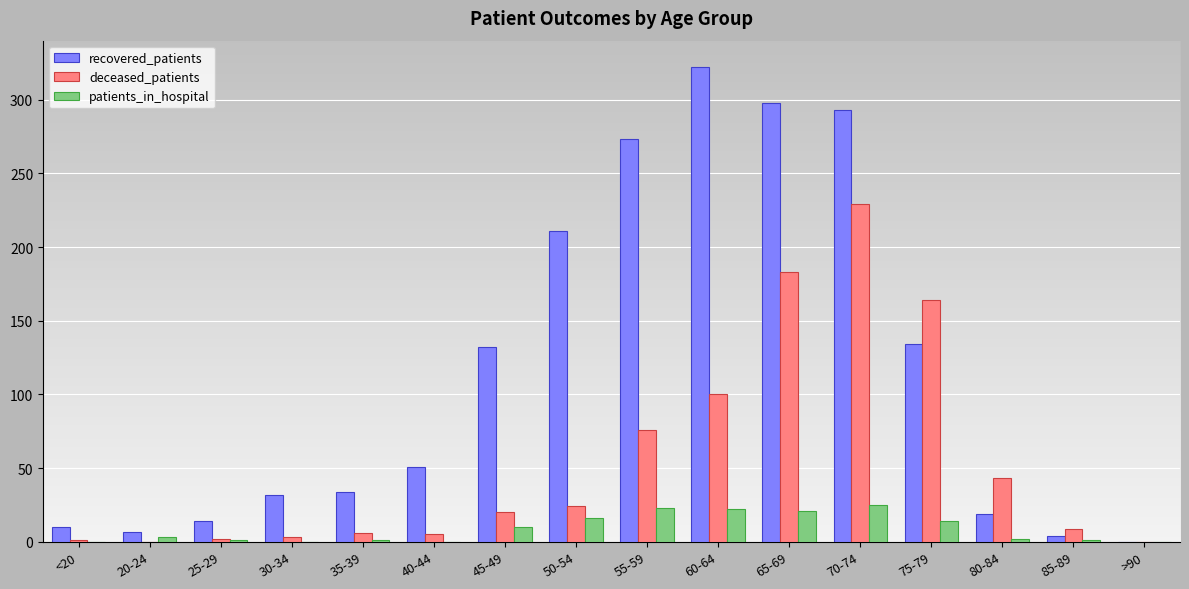

True or false: deceased_patients has a value of 3 at 30-34.

True